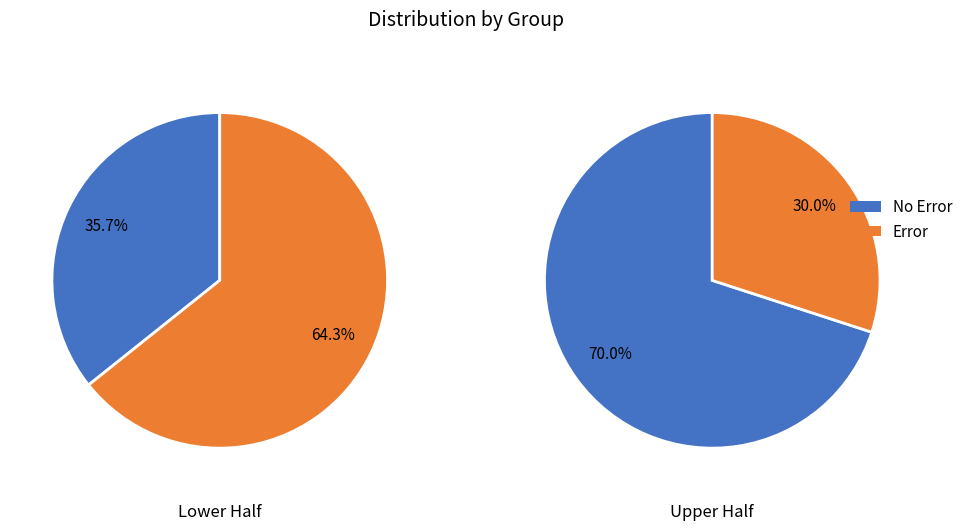

Is there a majority slice in this chart?

Yes